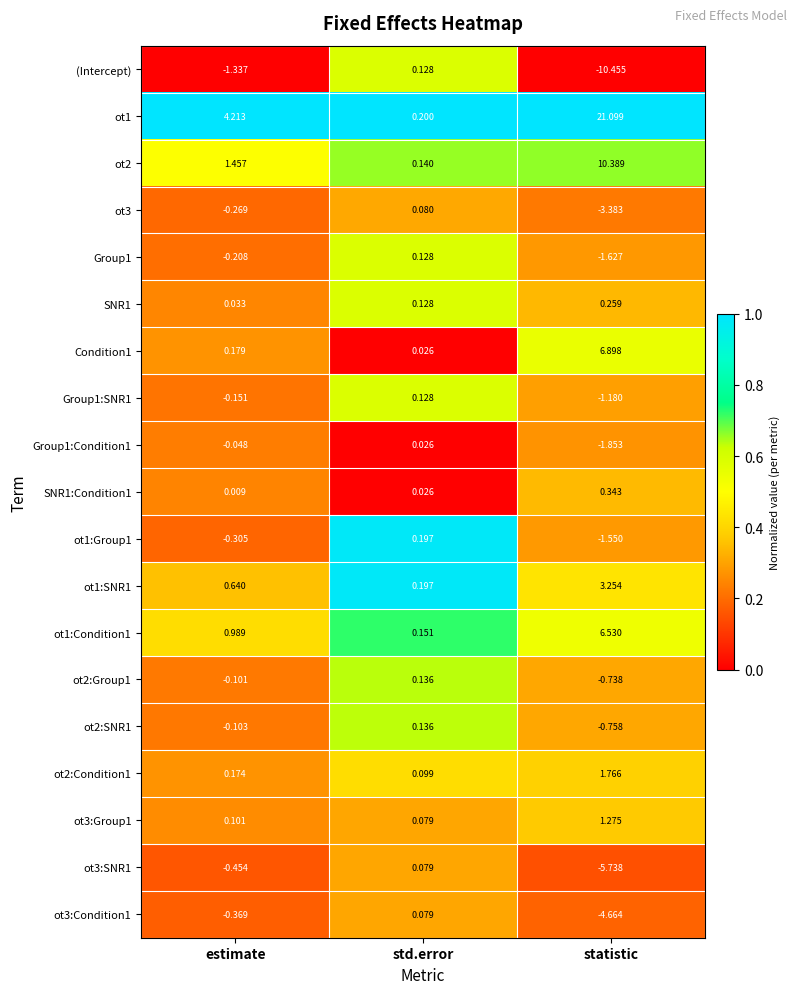

Which series has the widest spread of values?

ot1